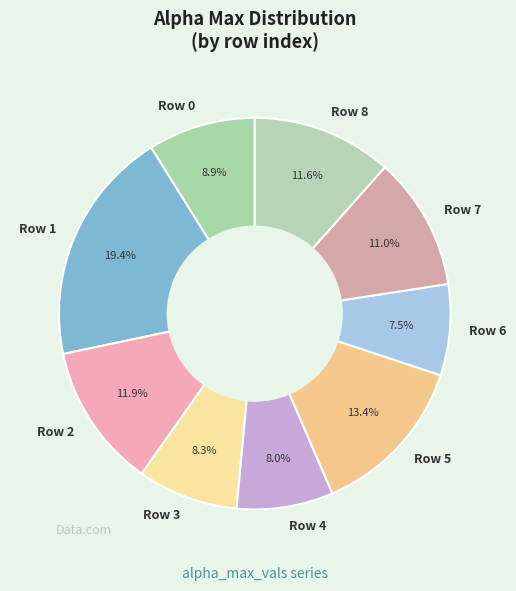

How many slices are in this pie chart?

9